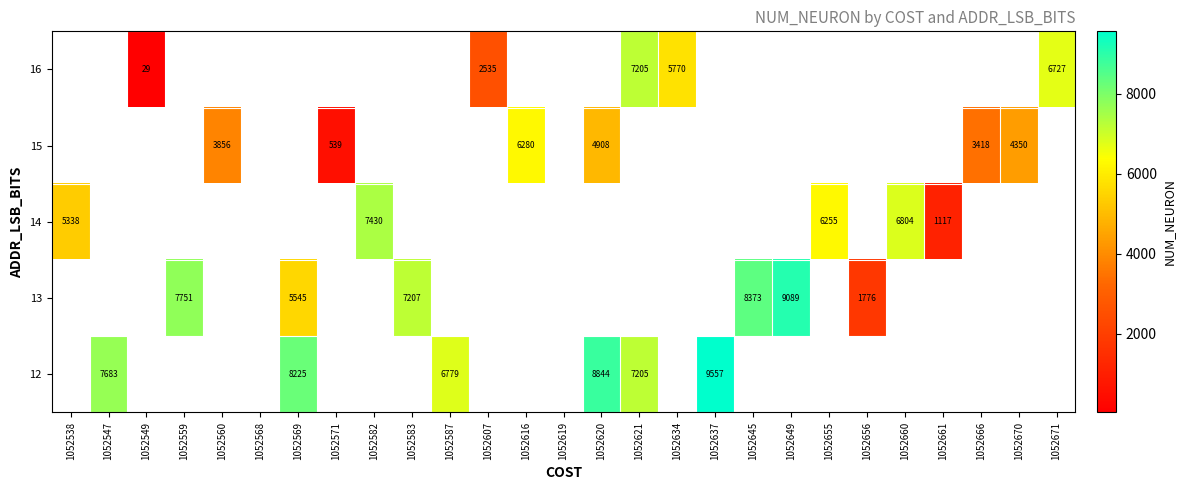

Is it true that 14 equals 13355 at 1052582?

False